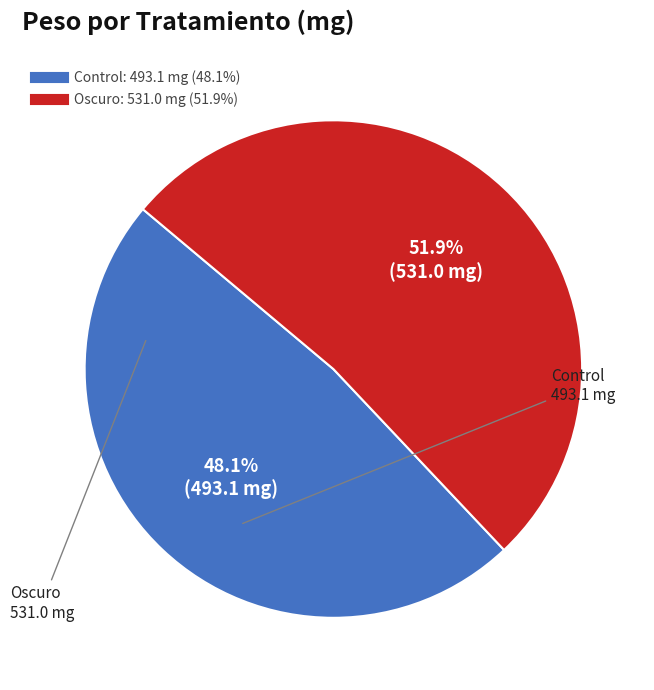

Is there any slice that represents more than half of the pie?

Yes